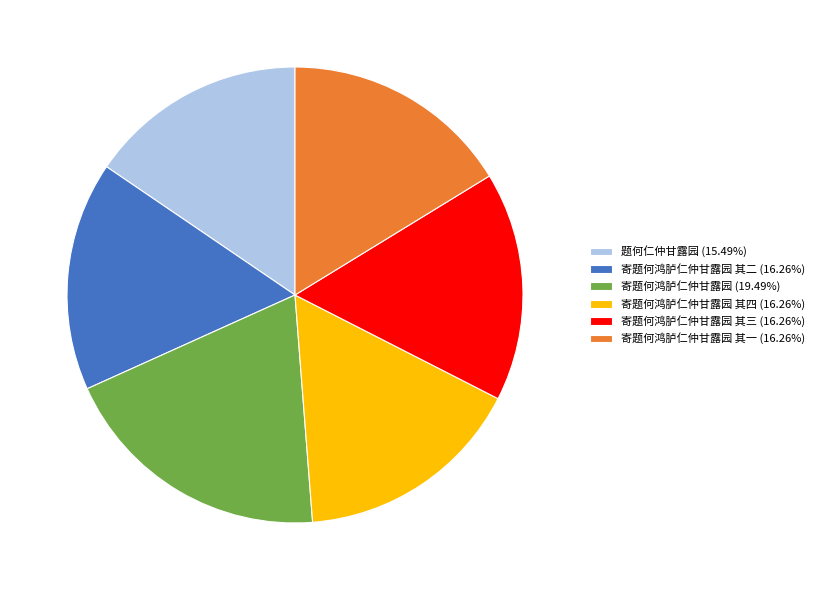

Do 寄题何鸿胪仁仲甘露园 其一 (16.26%) and 寄题何鸿胪仁仲甘露园 其三 (16.26%) together represent more than half of the pie?

No